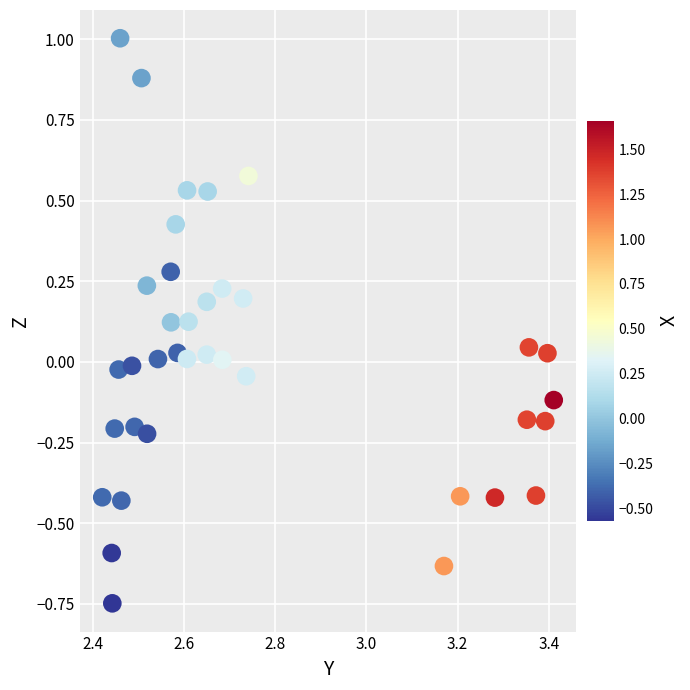

What is the range of Y values (max minus min)?

1.8